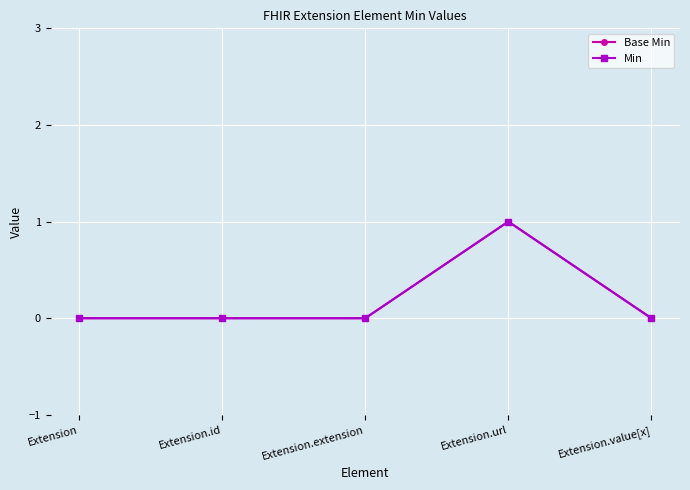

Where is the first local maximum for Min?

Extension.url